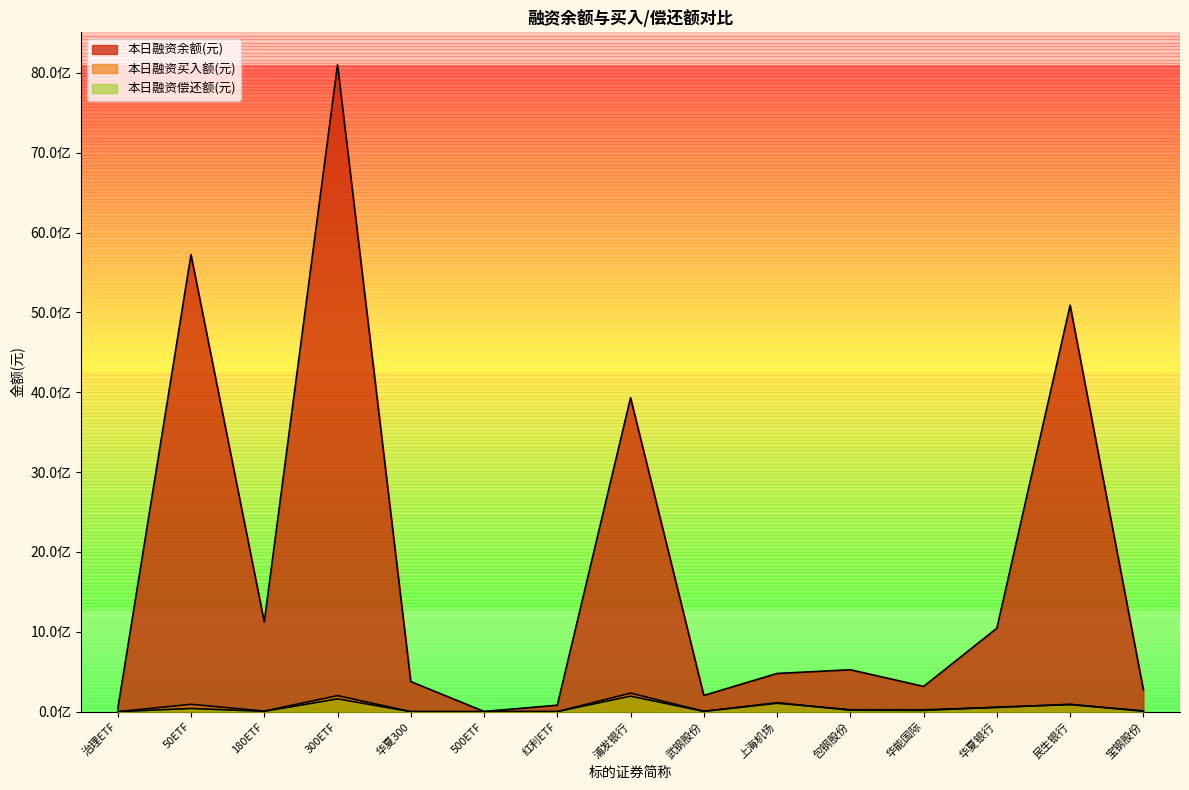

What is the label of the 11th point from the right?

华夏300